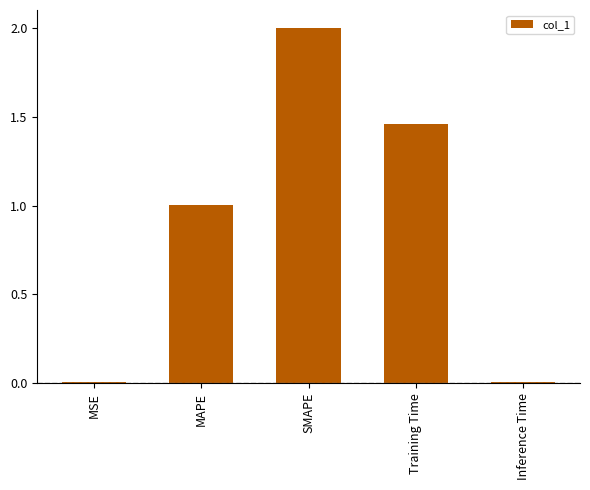

What is the maximum value shown in the chart?

2.0